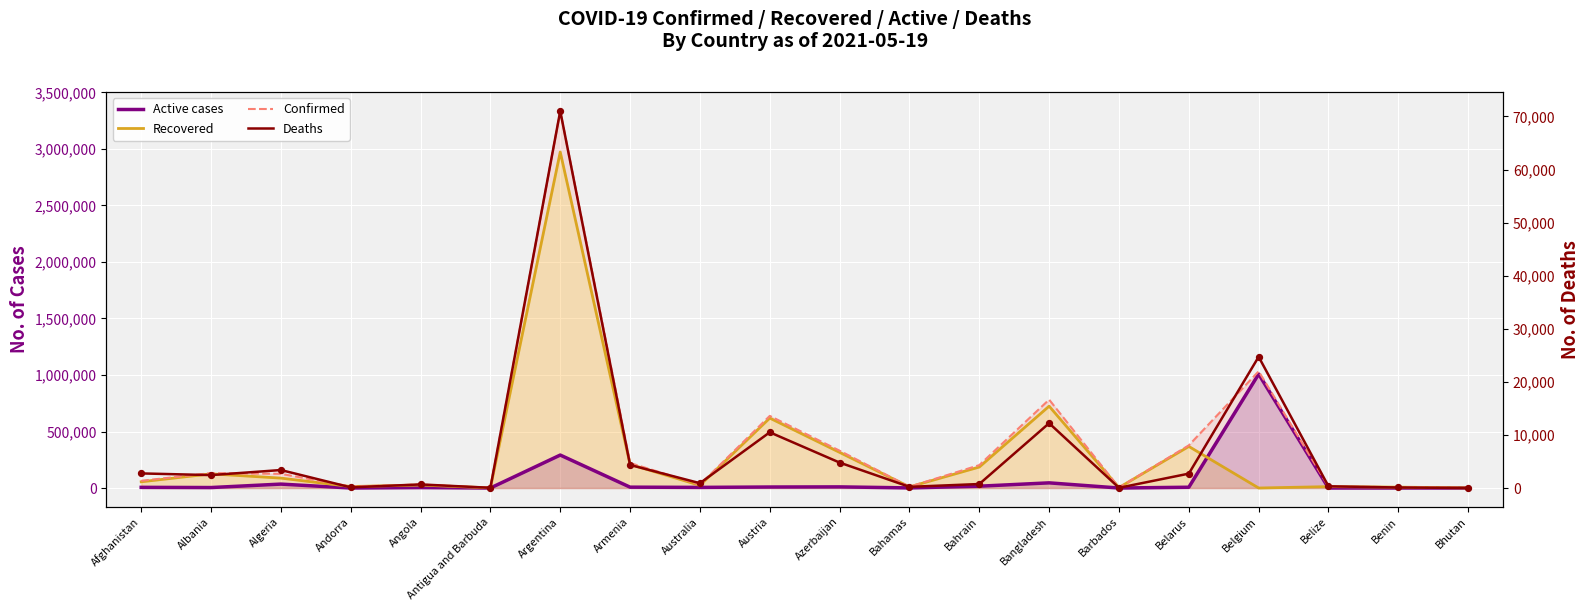

Which series contains the highest Y value?

Confirmed